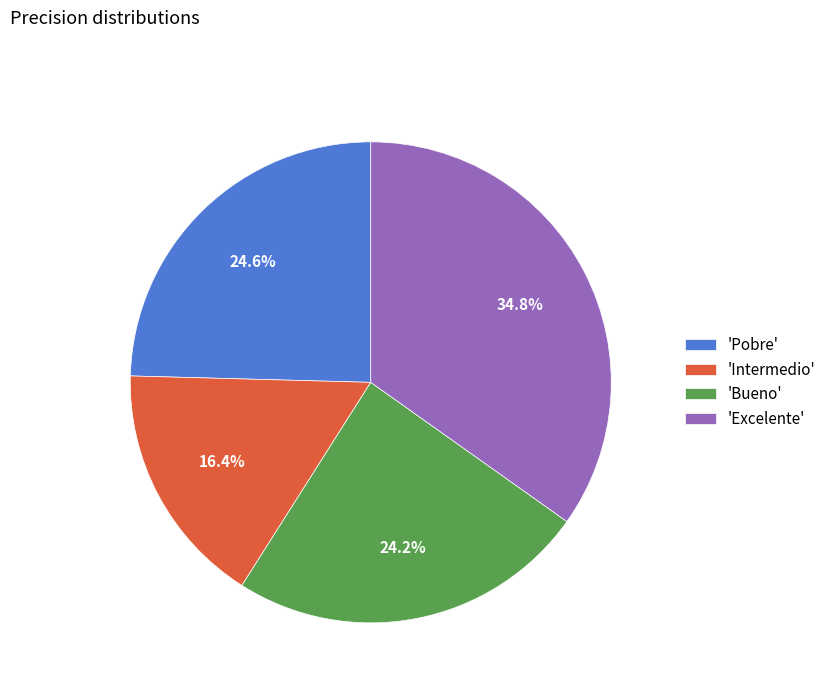

What percentage do 'Intermedio' and 'Excelente' together represent?

51.2%